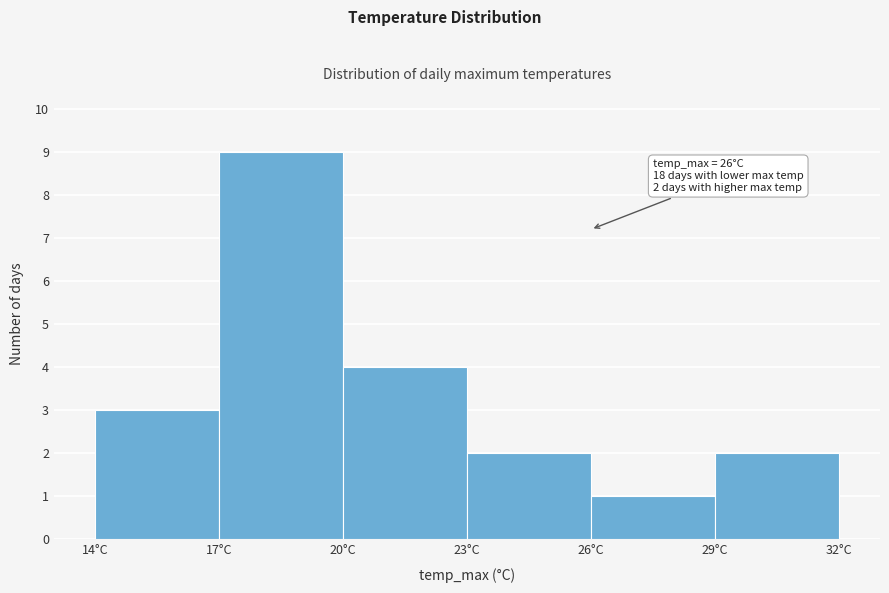

Which range on the x-axis has the tallest bar?

17 to 20